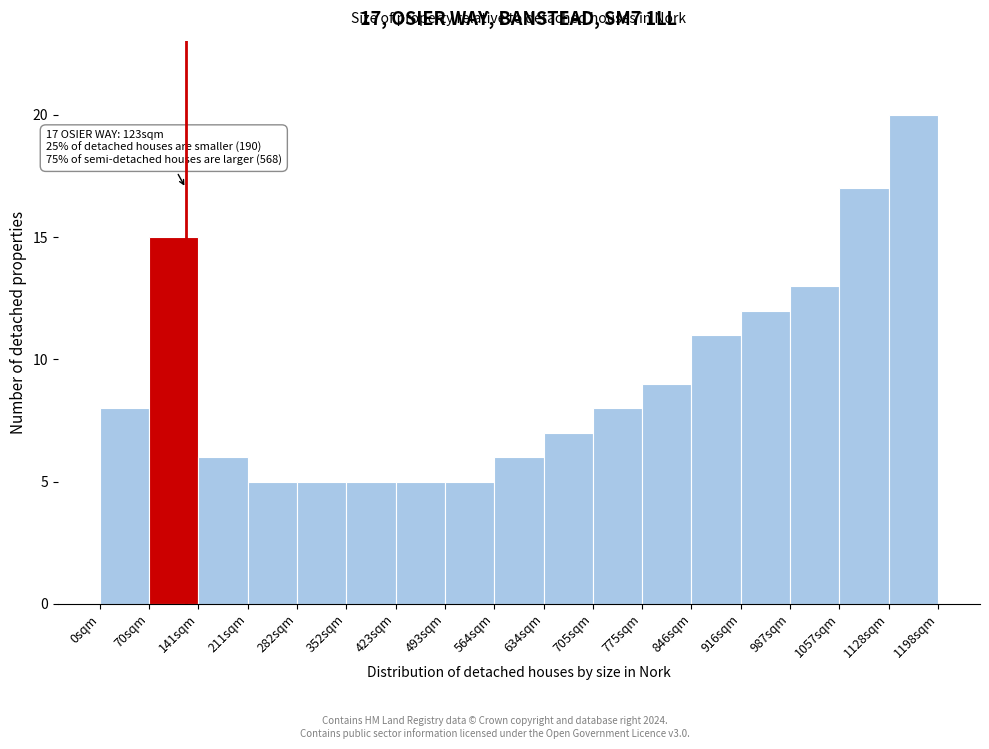

Over which range of the x-axis is the bar tallest?

1130 to 1200